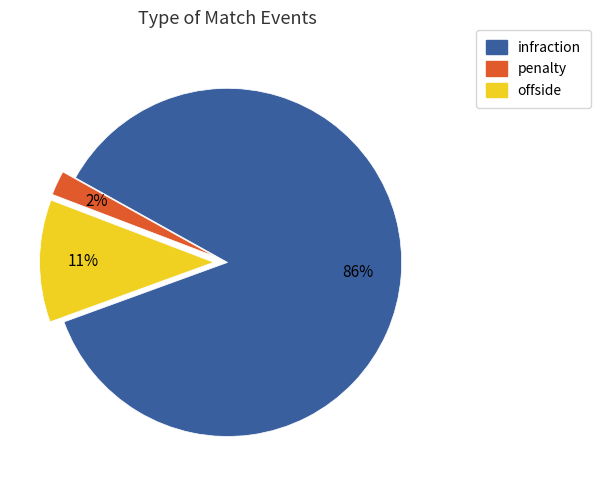

How many slices are in this pie chart?

3